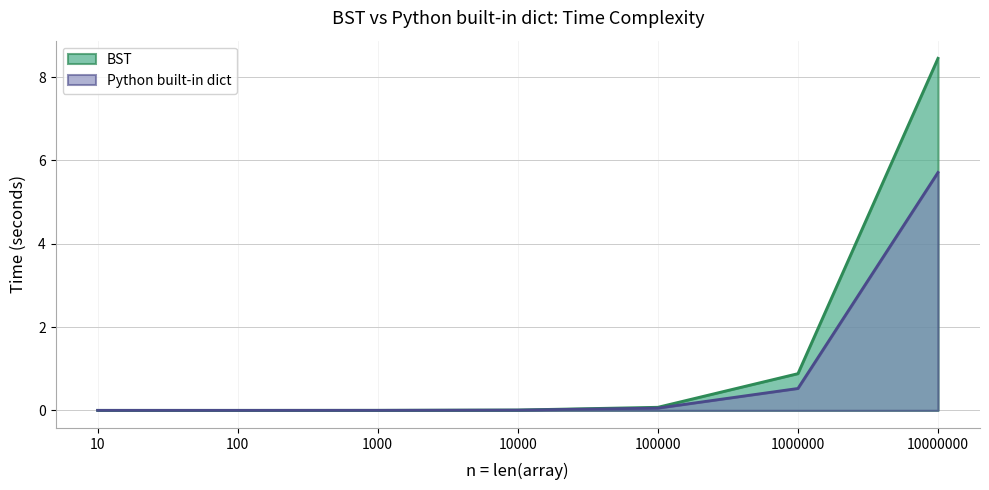

What is the maximum value shown in the chart?

8.5